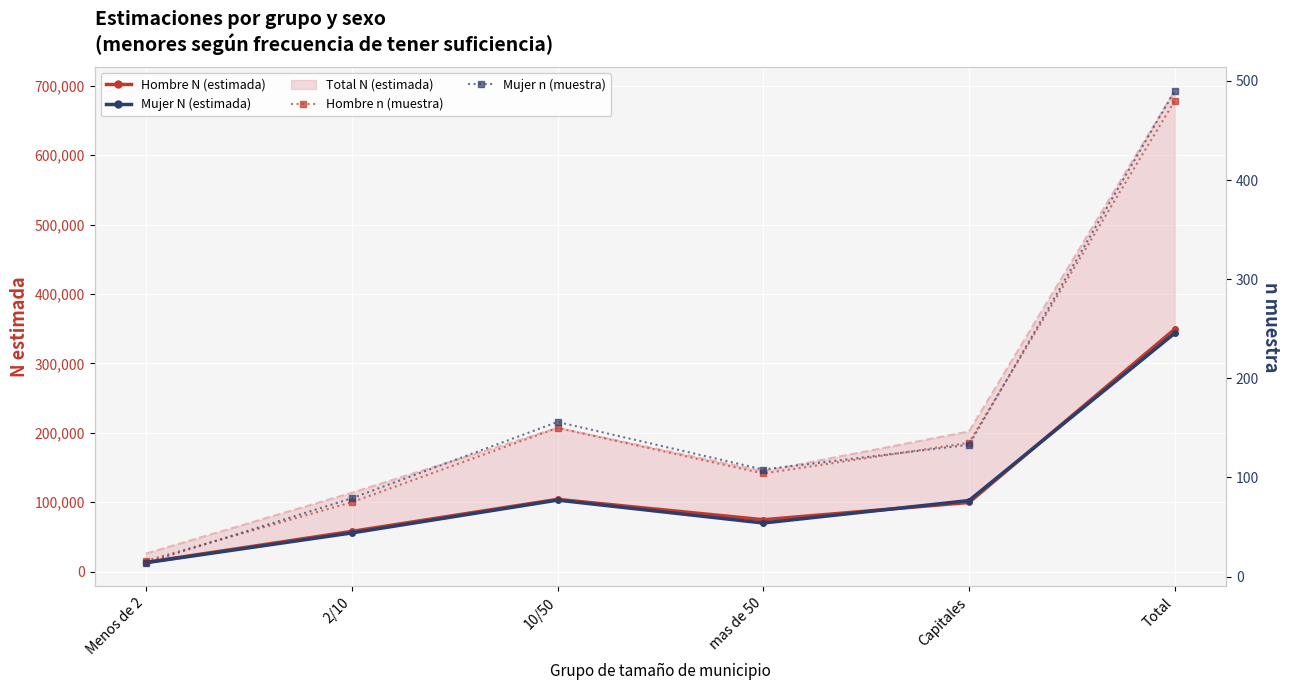

Reading left to right, what are all the values shown in this chart?

Hombre N (estimada): Menos de 2=13207	2/10=57836	10/50=104011	mas de 50=74621	Capitales=99528	Total=349203
Mujer N (estimada): Menos de 2=12723	2/10=55619	10/50=102897	mas de 50=69909	Capitales=102300	Total=343448
Total N (estimada) line: Menos de 2=25930	2/10=113455	10/50=206908	mas de 50=144530	Capitales=201828	Total=692651
Hombre n (muestra): Menos de 2=16	2/10=75	10/50=150	mas de 50=104	Capitales=135	Total=480
Mujer n (muestra): Menos de 2=14	2/10=79	10/50=156	mas de 50=108	Capitales=133	Total=490